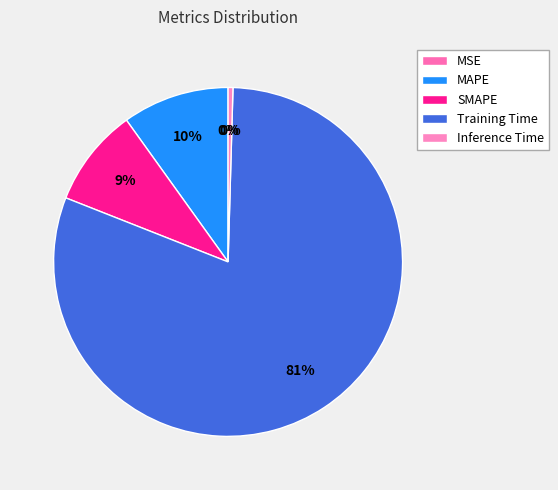

Count the number of slices in the pie.

5